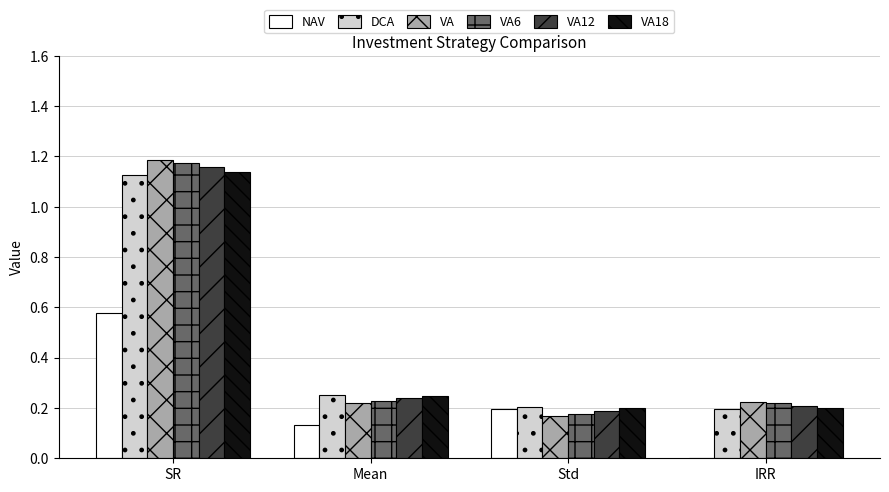

At which label is VA12 closest to 0?

Std